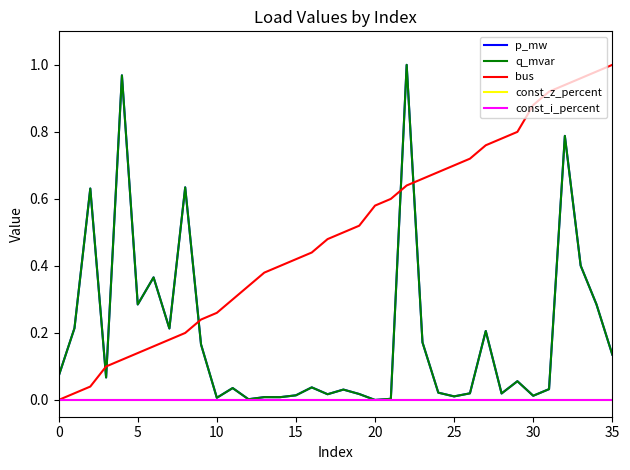

Does the chart have visible grid lines?

No